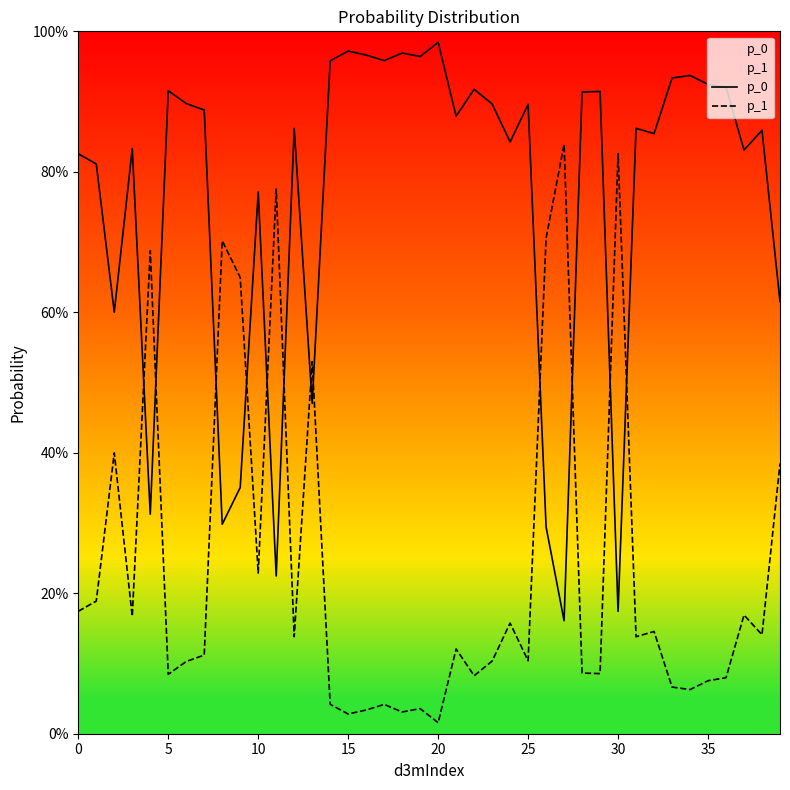

What is the sum of the p_0 values at 24 and 25?

1.7